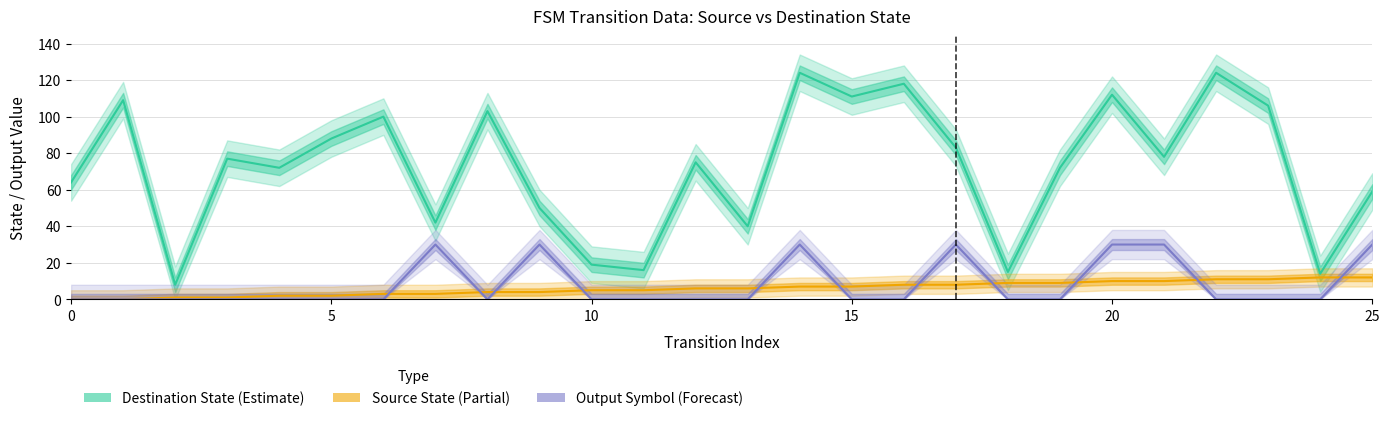

In Output Symbol (Forecast), how many points are higher than both neighbors (excluding endpoints)?

4